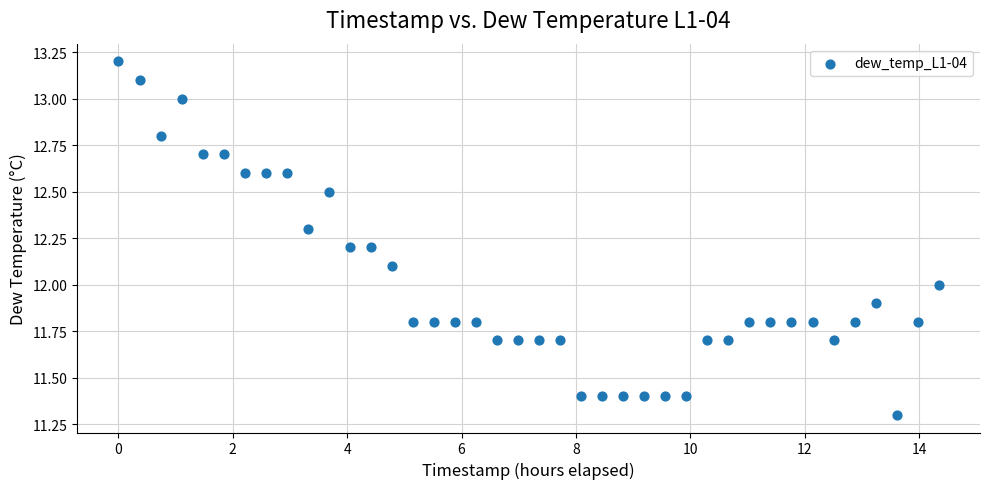

What is the range of Y values (max minus min)?

1.9